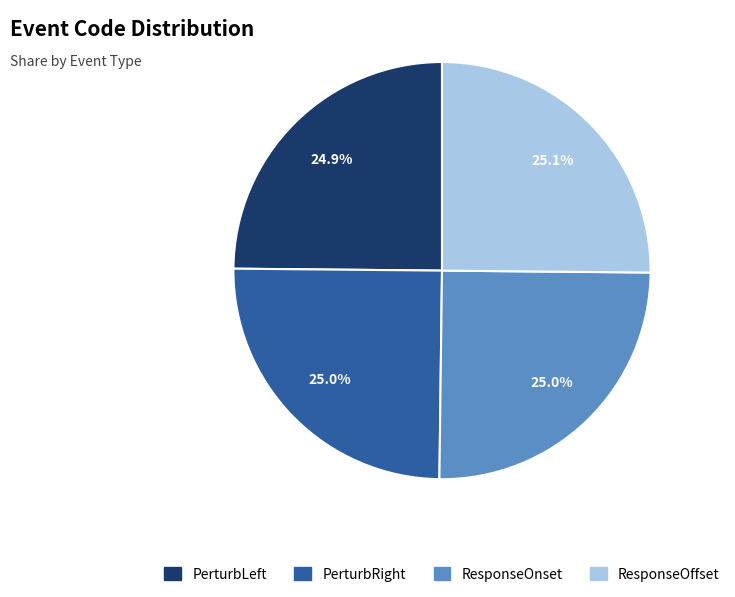

What percentage is the PerturbLeft slice, to the nearest percent?

25%